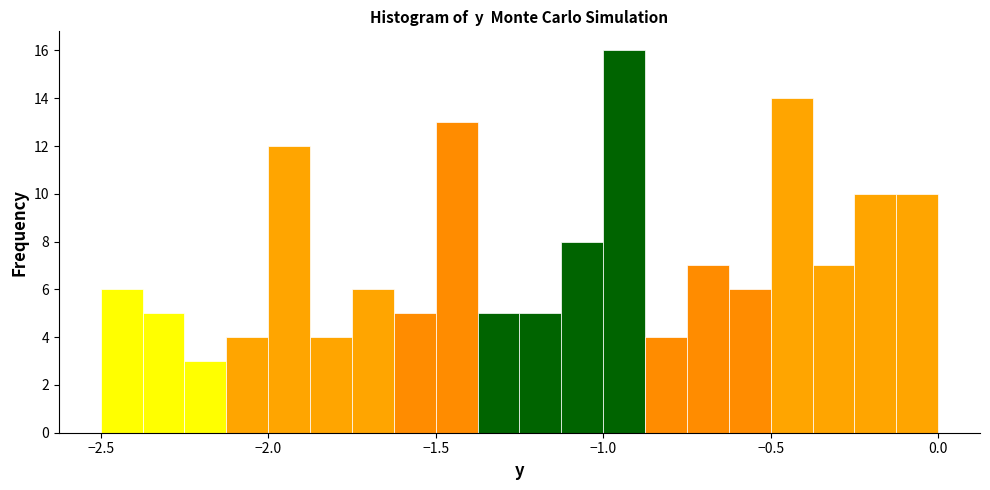

Around what value on the x-axis is the tallest bar? Give the approximate position of its centre, as read against the axis.

-0.95